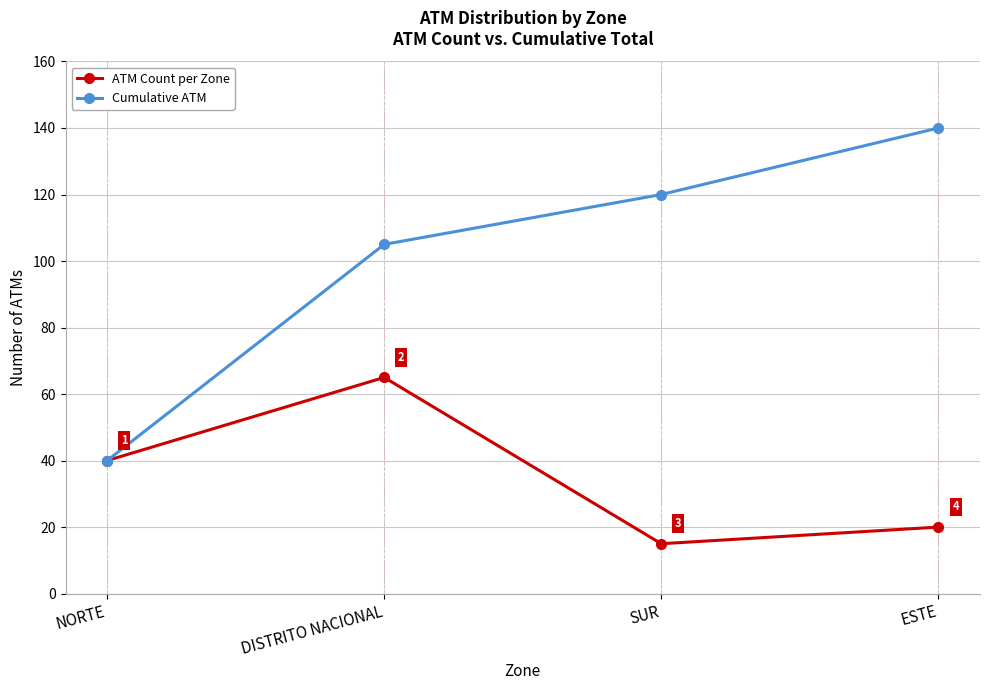

What is the maximum value for ATM Count per Zone?

65